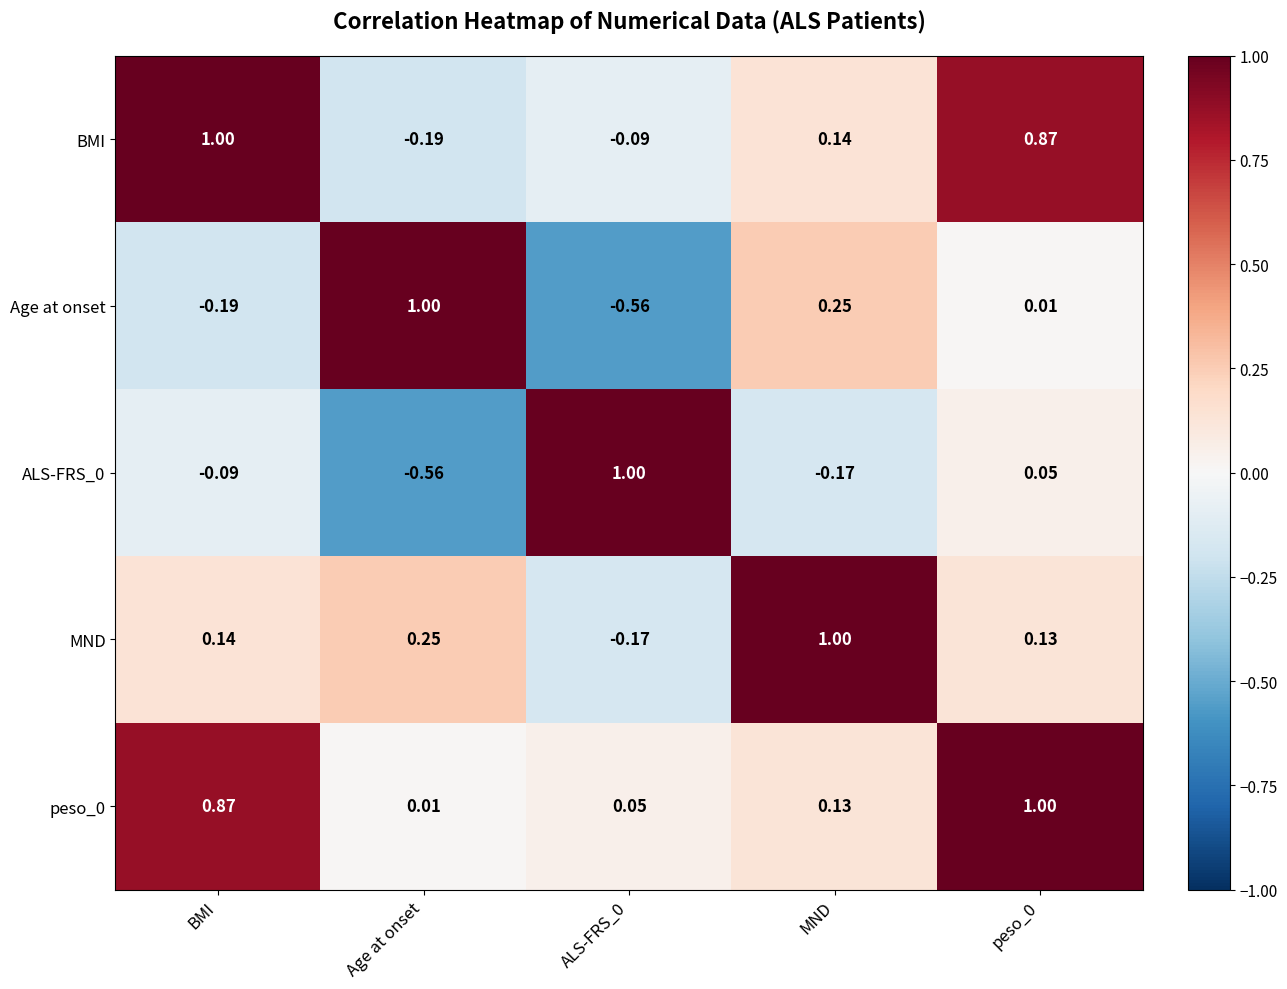

How many data points does each series have?

5